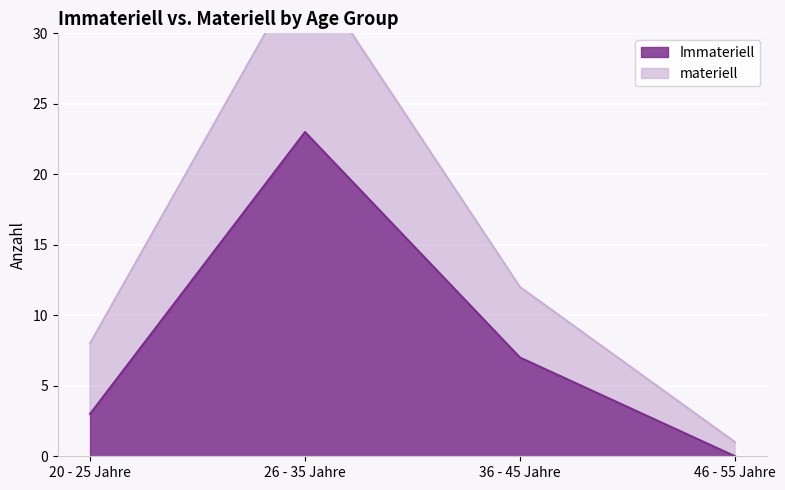

What is the spread (max minus min) of values at 20 - 25 Jahre?

5